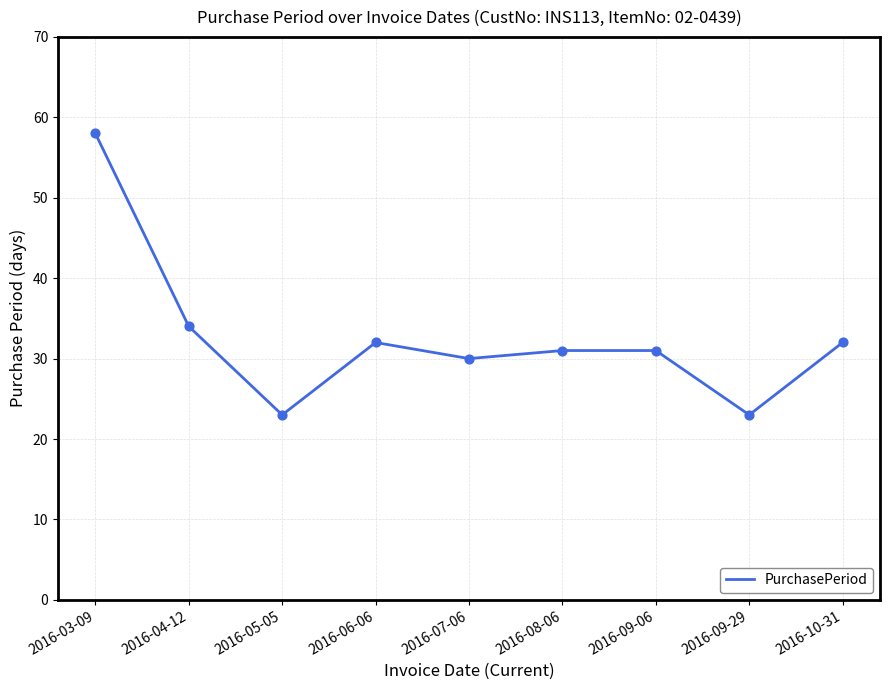

What is the change in value from 2016-08-06 to 2016-09-29?

-8